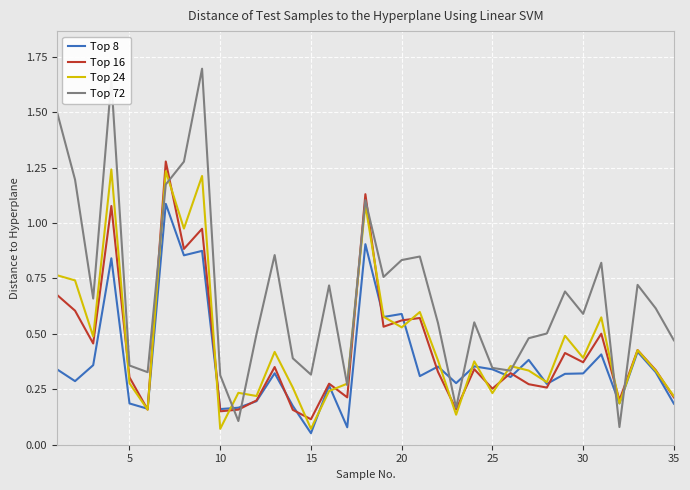

Which series has the largest total across all categories?

Top 72